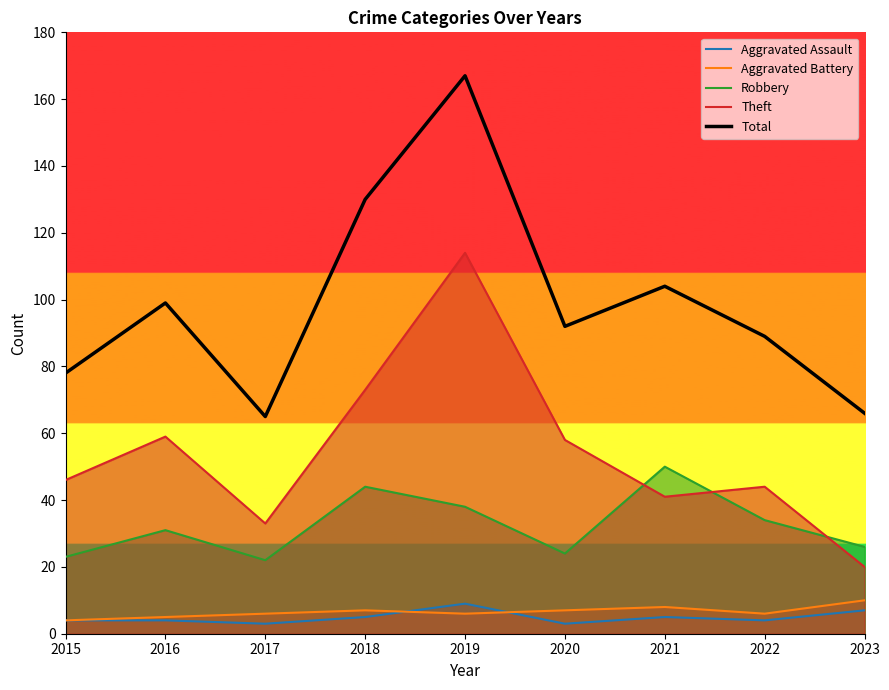

How many categories are shown in the chart?

9